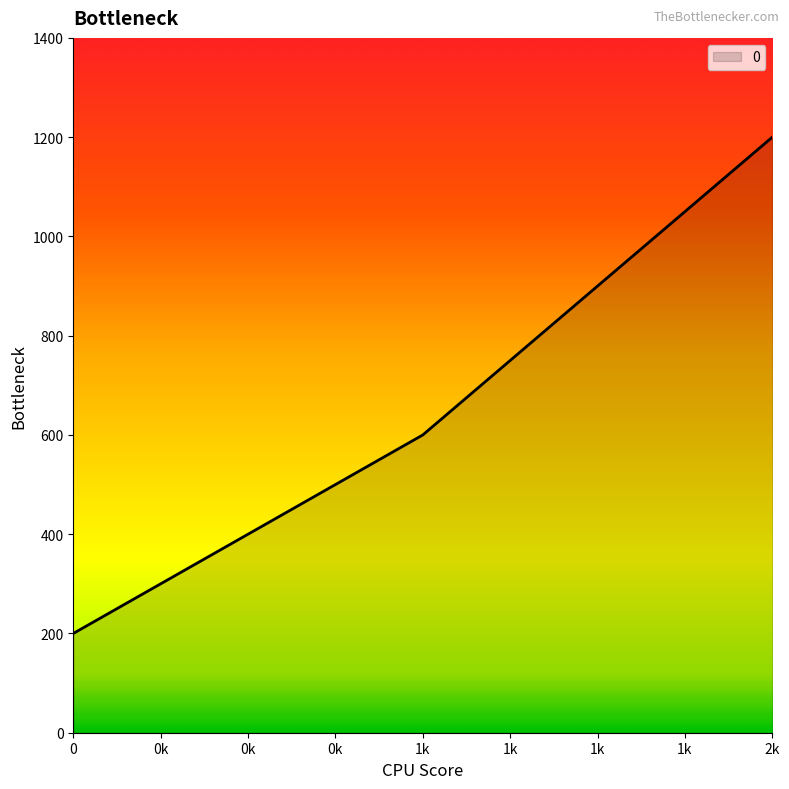

What is the greatest value displayed?

1200